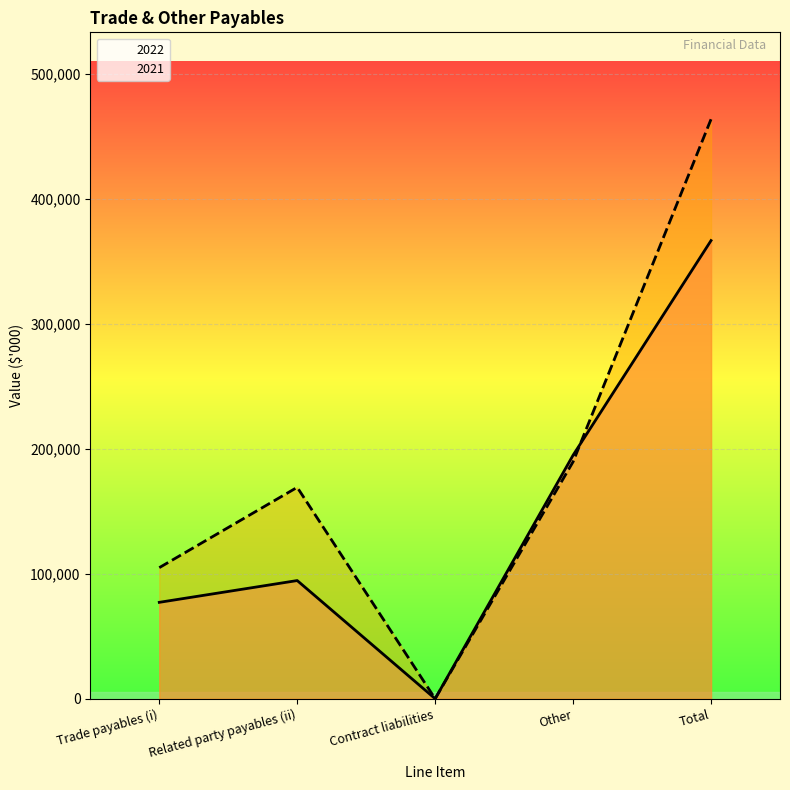

What are all the series names shown in the legend?

2022, 2021